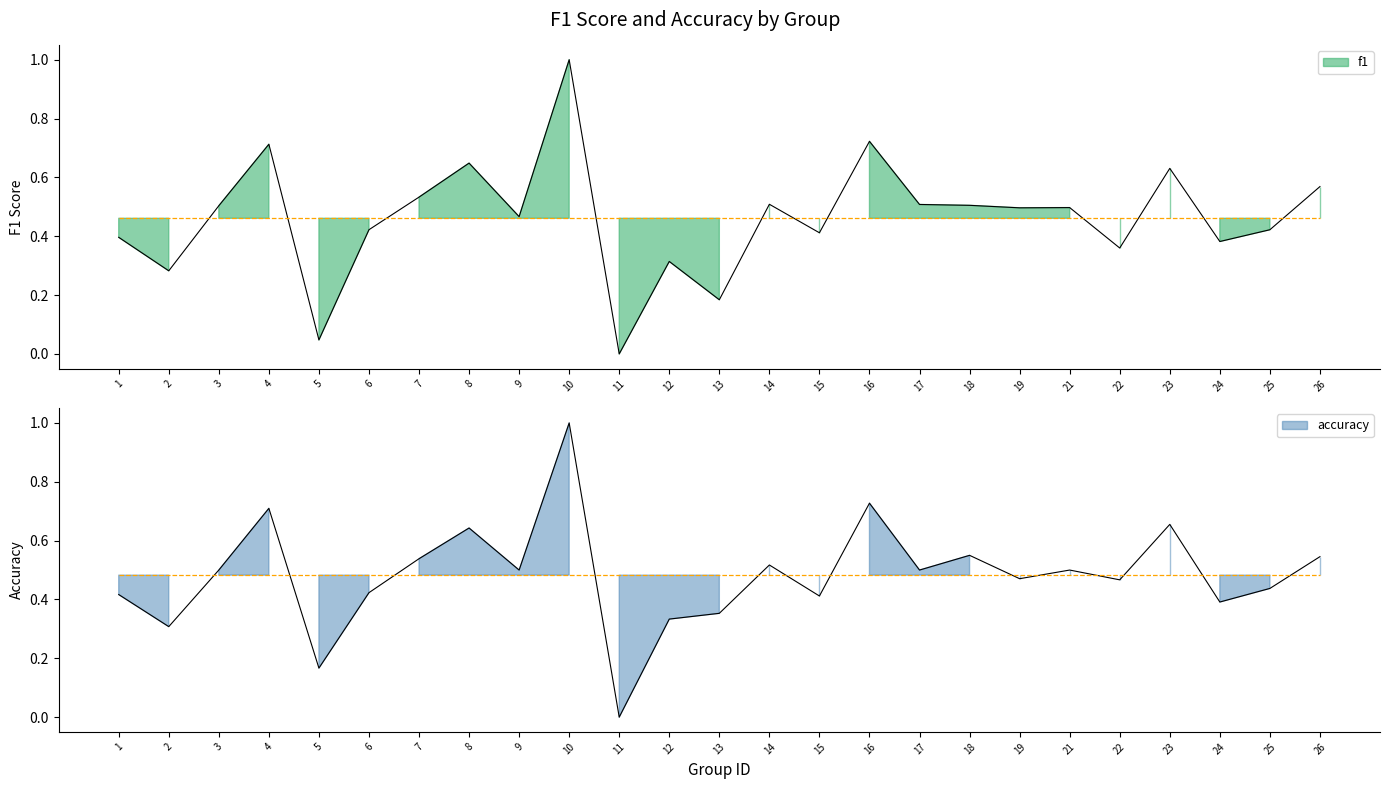

At which category is the sum across all series the highest?

10